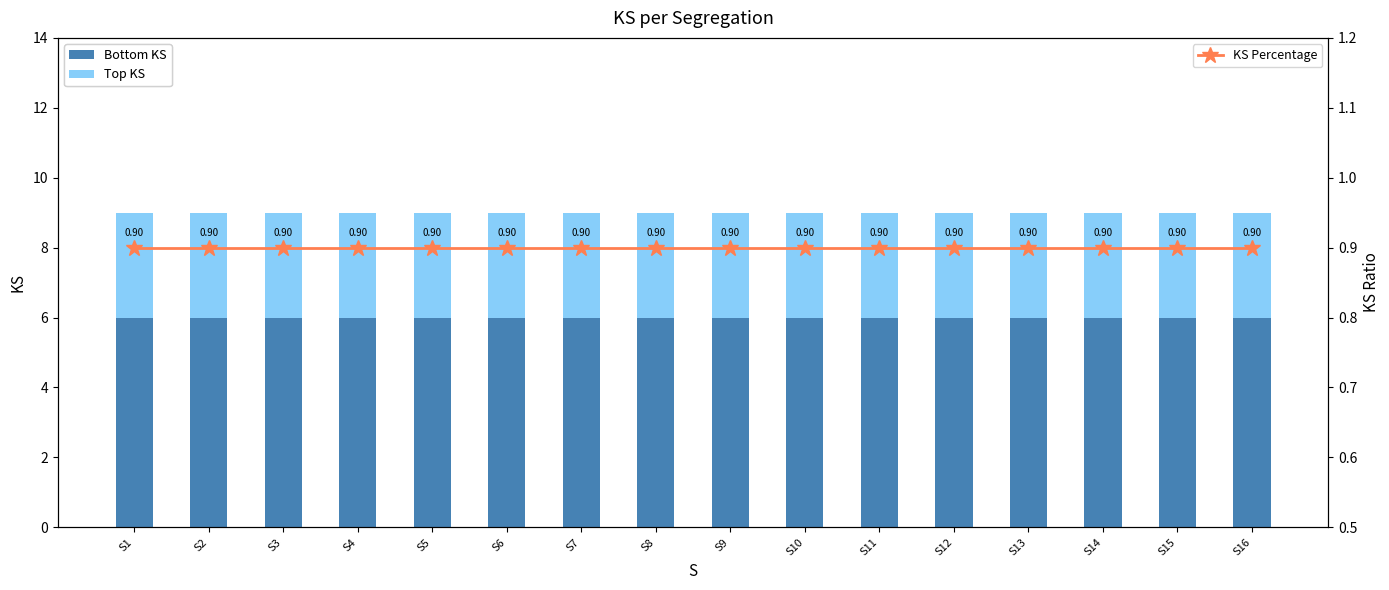

Reading left to right, what are all the values shown in this chart?

Bottom KS: S1=6.0	S2=6.0	S3=6.0	S4=6.0	S5=6.0	S6=6.0	S7=6.0	S8=6.0	S9=6.0	S10=6.0	S11=6.0	S12=6.0	S13=6.0	S14=6.0	S15=6.0	S16=6.0
Top KS: S1=3.0	S2=3.0	S3=3.0	S4=3.0	S5=3.0	S6=3.0	S7=3.0	S8=3.0	S9=3.0	S10=3.0	S11=3.0	S12=3.0	S13=3.0	S14=3.0	S15=3.0	S16=3.0
KS Percentage: S1=0.9	S2=0.9	S3=0.9	S4=0.9	S5=0.9	S6=0.9	S7=0.9	S8=0.9	S9=0.9	S10=0.9	S11=0.9	S12=0.9	S13=0.9	S14=0.9	S15=0.9	S16=0.9